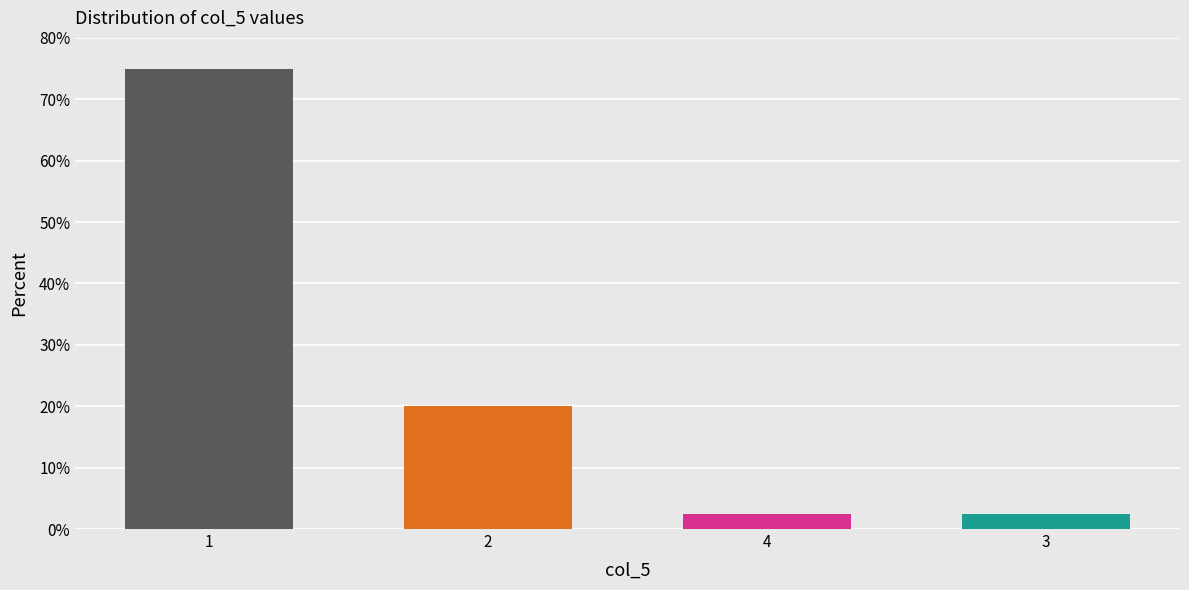

List the labels in order of value, largest first.

1, 2, 4, 3